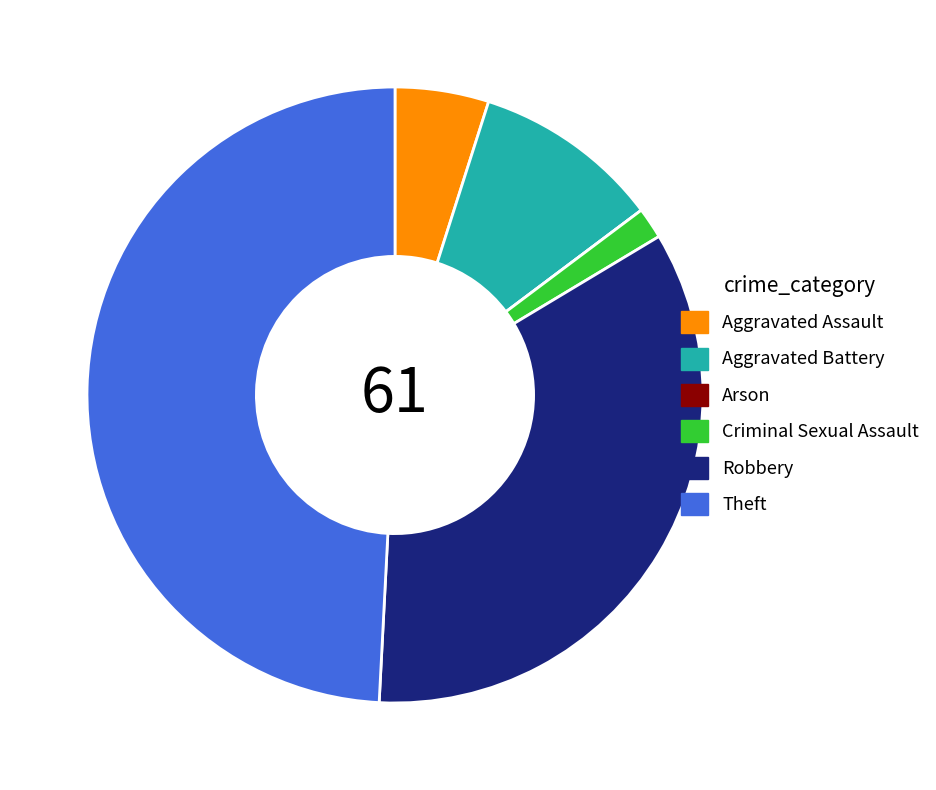

Is there any slice that represents more than half of the pie?

No